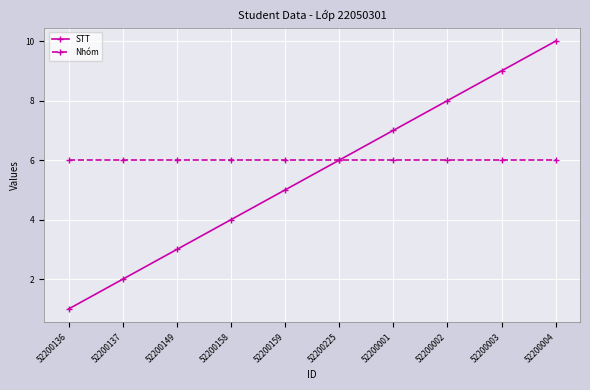

List the series in order of their overall mean, lowest first.

STT, Nhóm